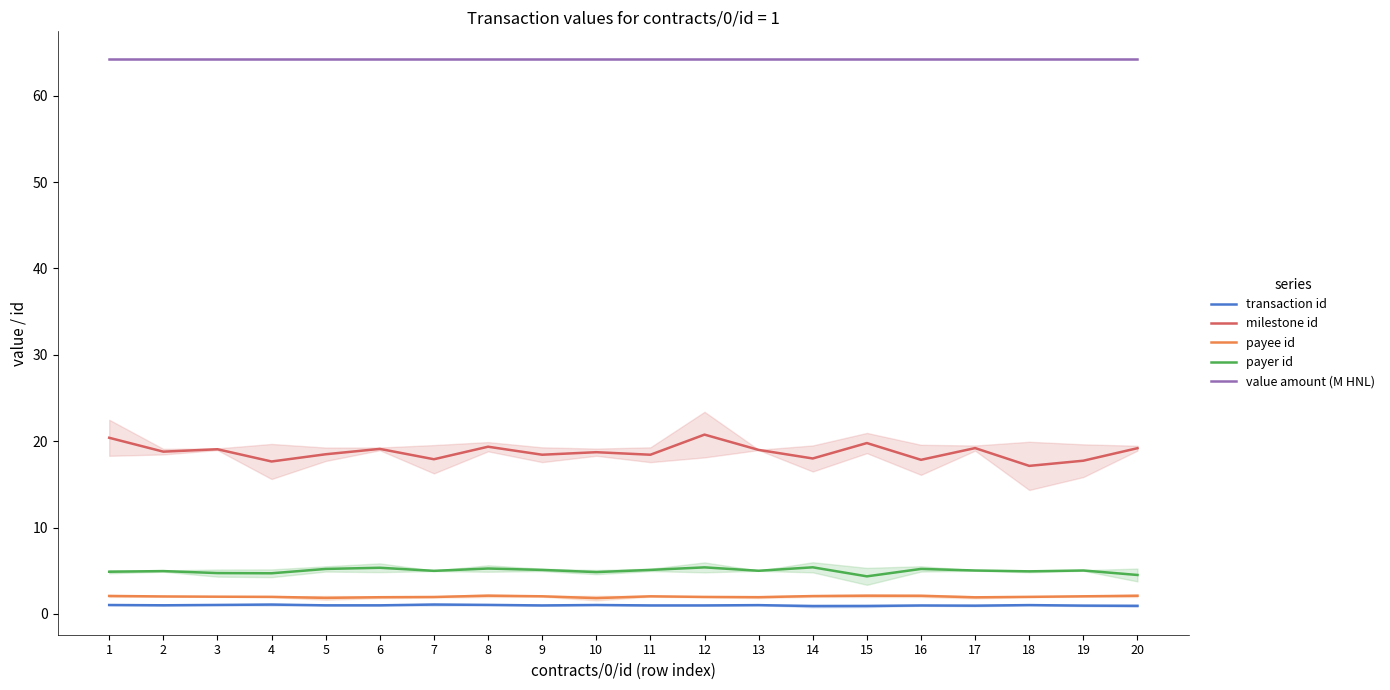

True or false: milestone id and value amount (M HNL) intersect in this chart.

False